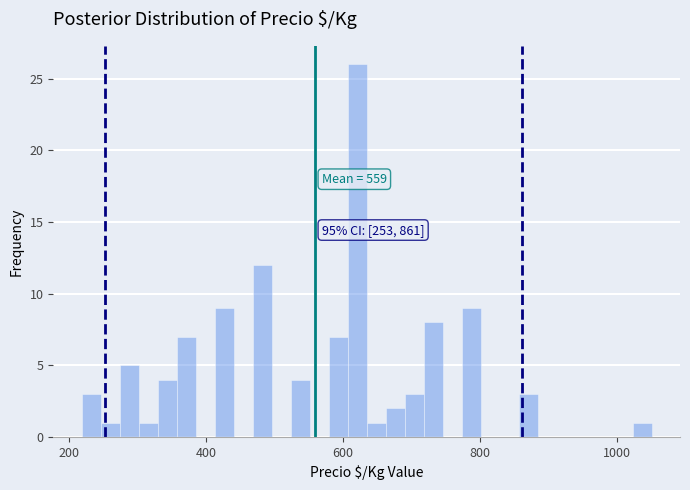

Around what value on the x-axis is the tallest bar? Give the approximate position of its centre, as read against the axis.

620